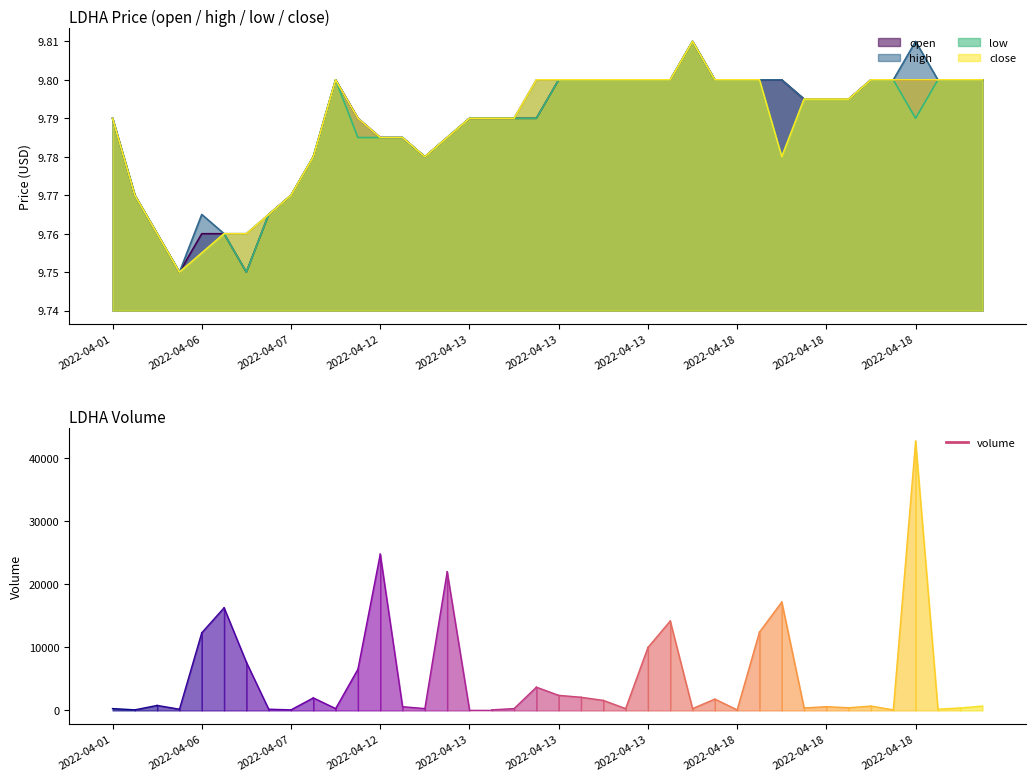

True or false: close and low cross at least once.

False